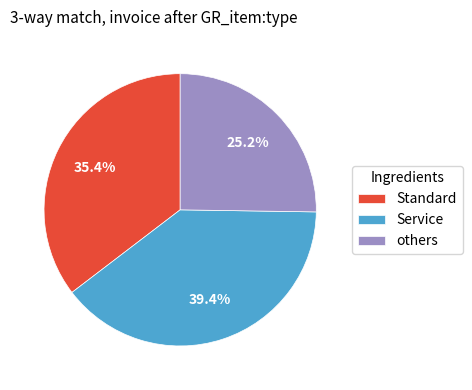

What percentage is NOT represented by others?

74.8%